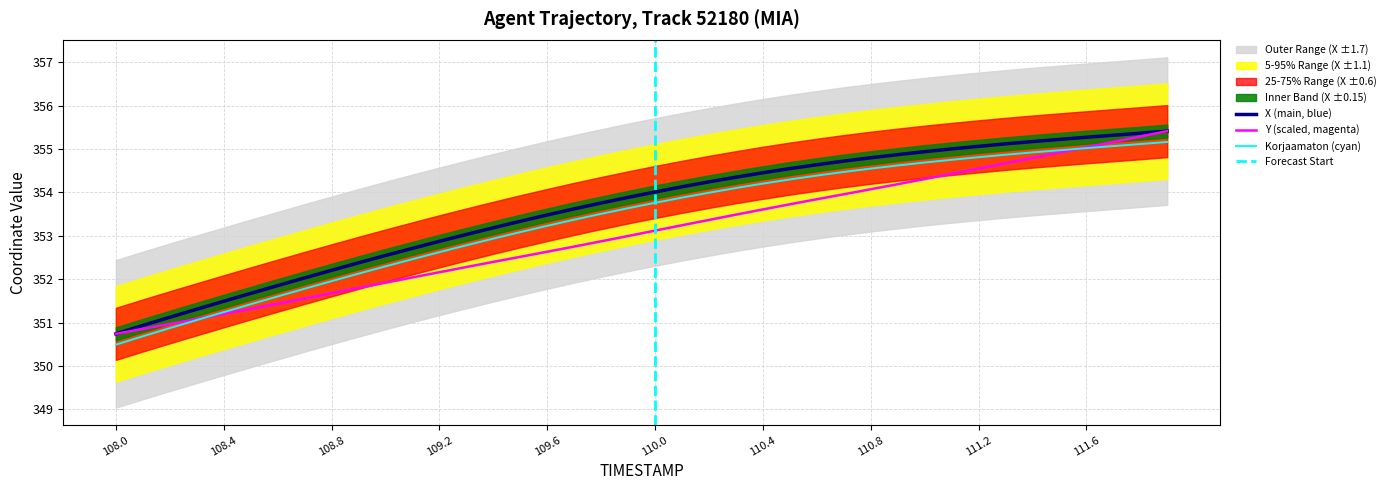

The X series shows 352.2 at 108.8. True or false?

True